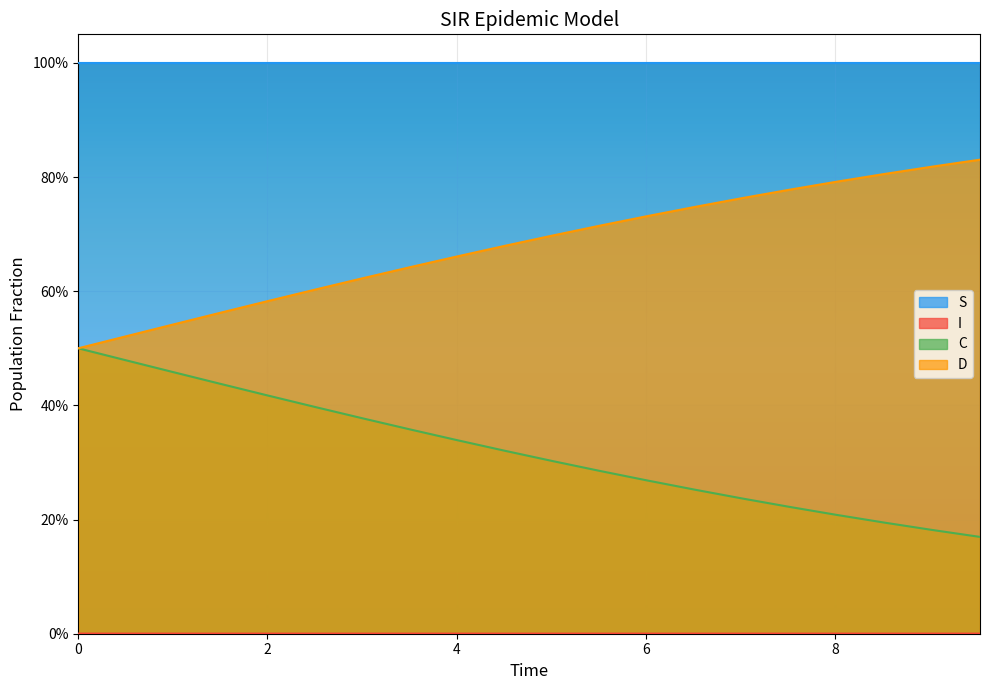

What is the average value of the D series?

0.3